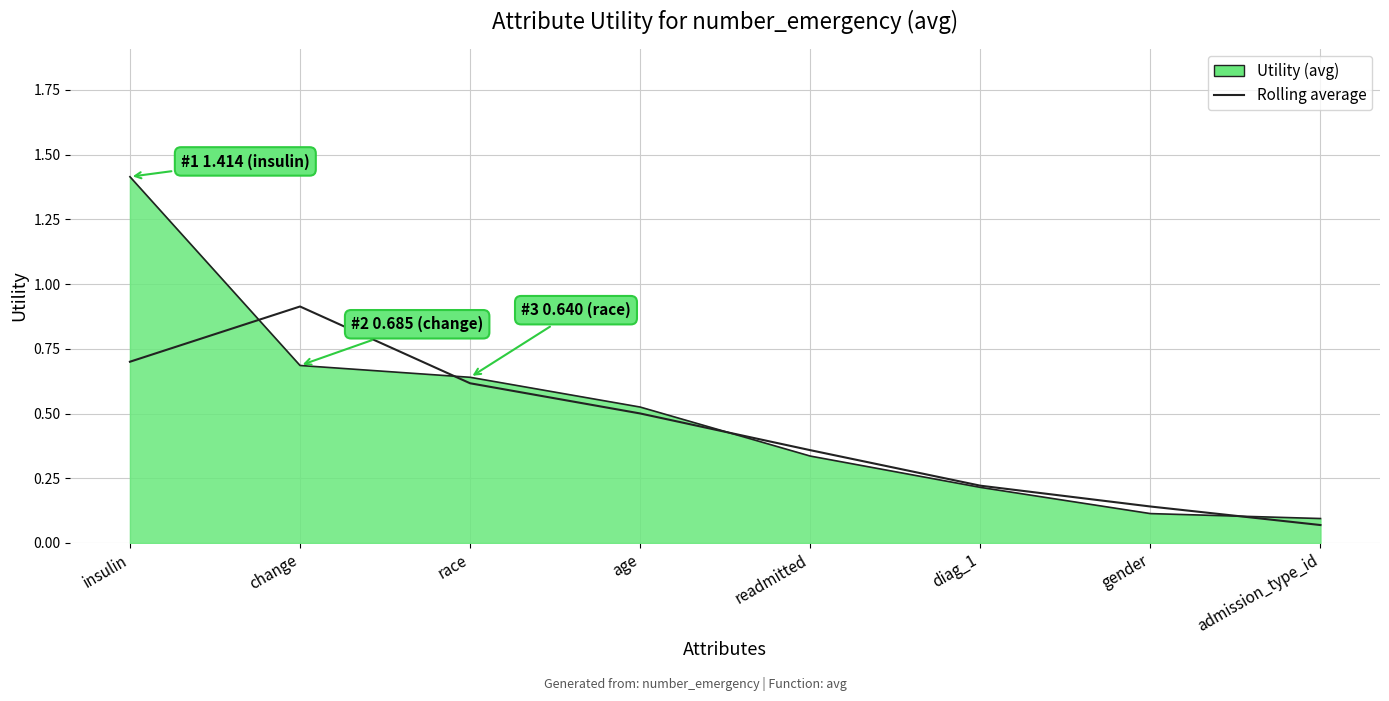

What is the sum of the values at race and insulin?

2.1